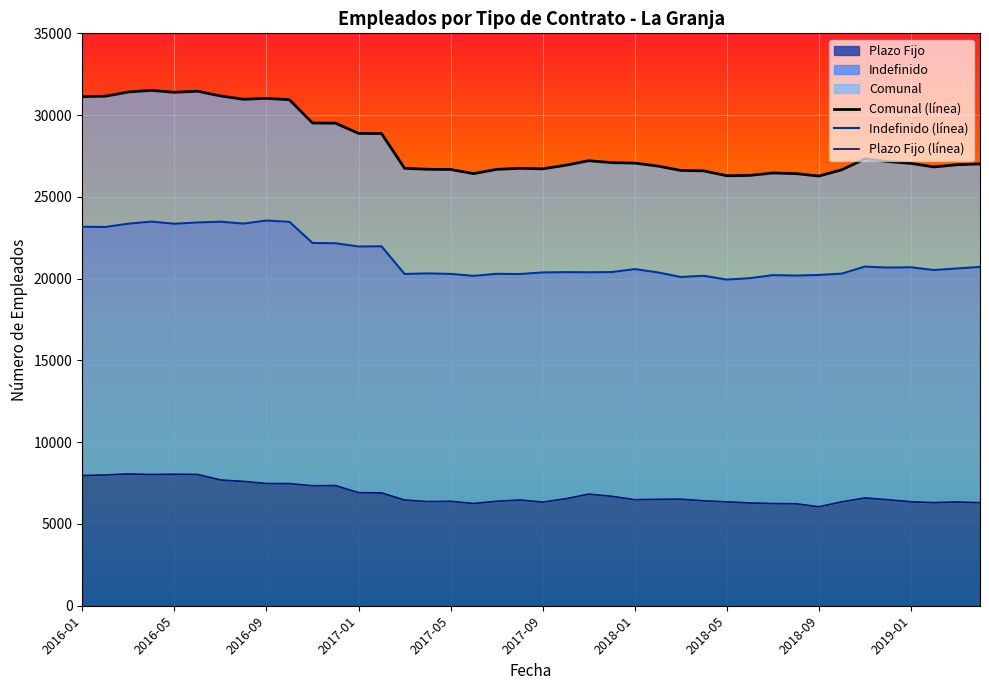

How many categories are shown in the chart?

40